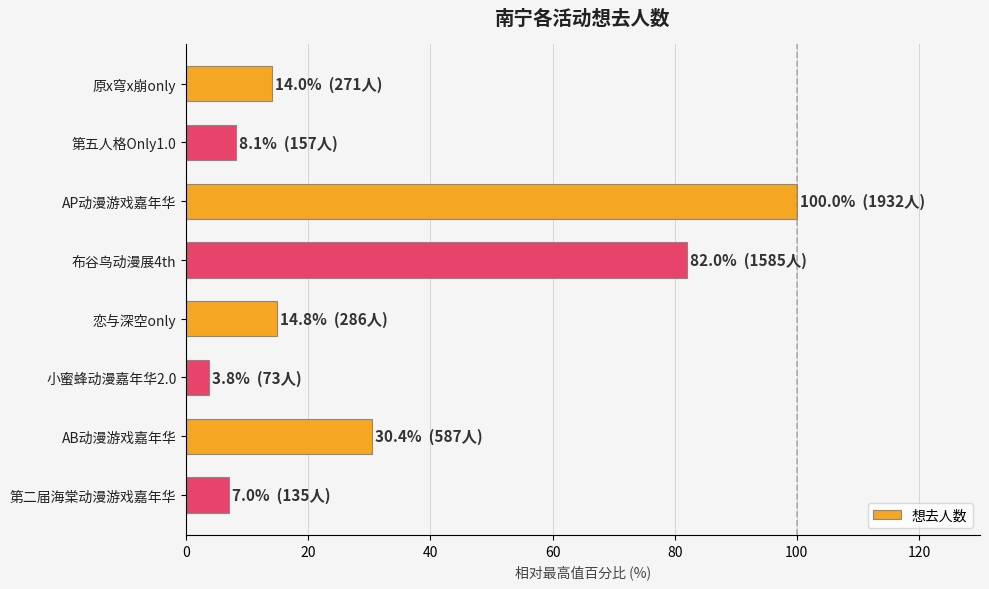

What is the change in value from 第五人格Only1.0 to 小蜜蜂动漫嘉年华2.0?

-4.3